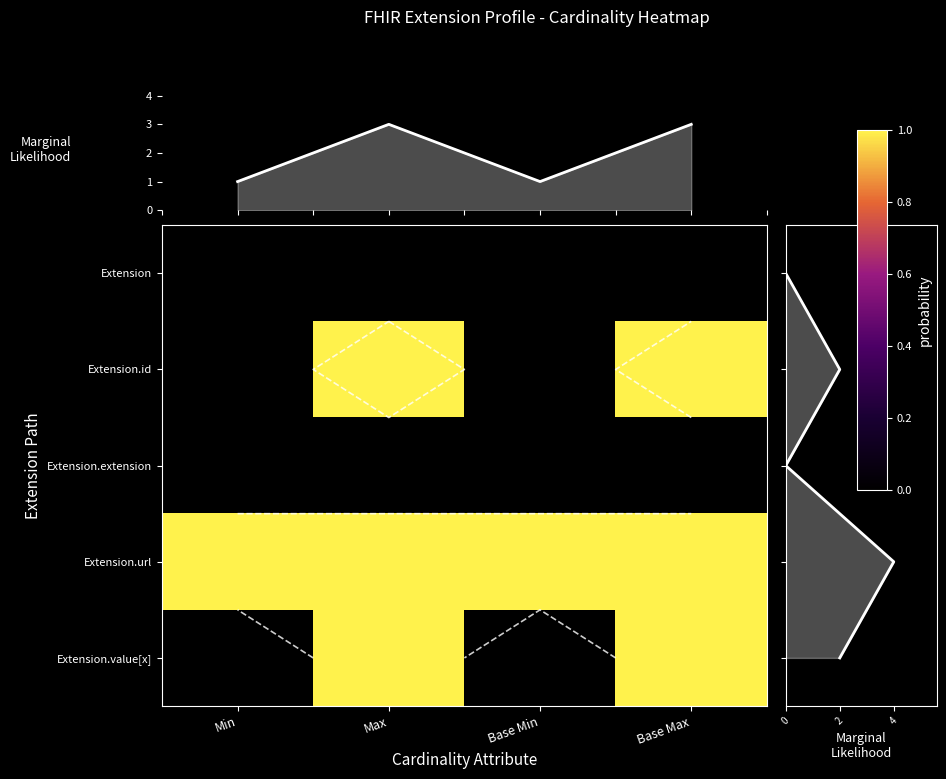

Between Base Max and Max, which is larger?

Base Max